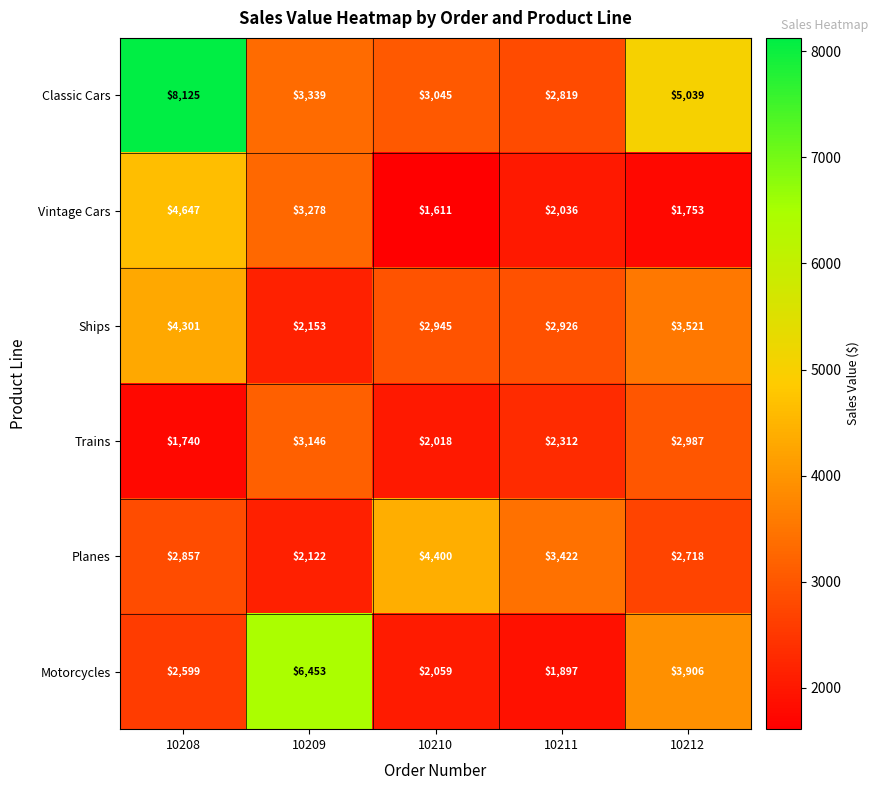

True or false: Trains has a value of 817 at 10208.

False